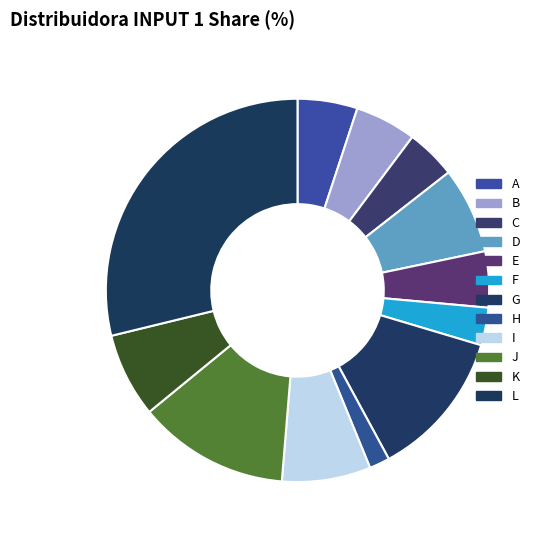

What is the total percentage of I and E?

12.2%